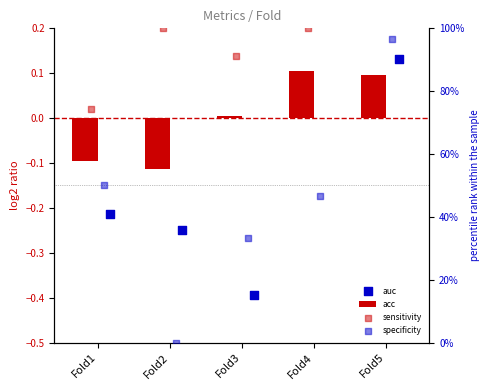

What is the total value across all series at Fold2?

99.6